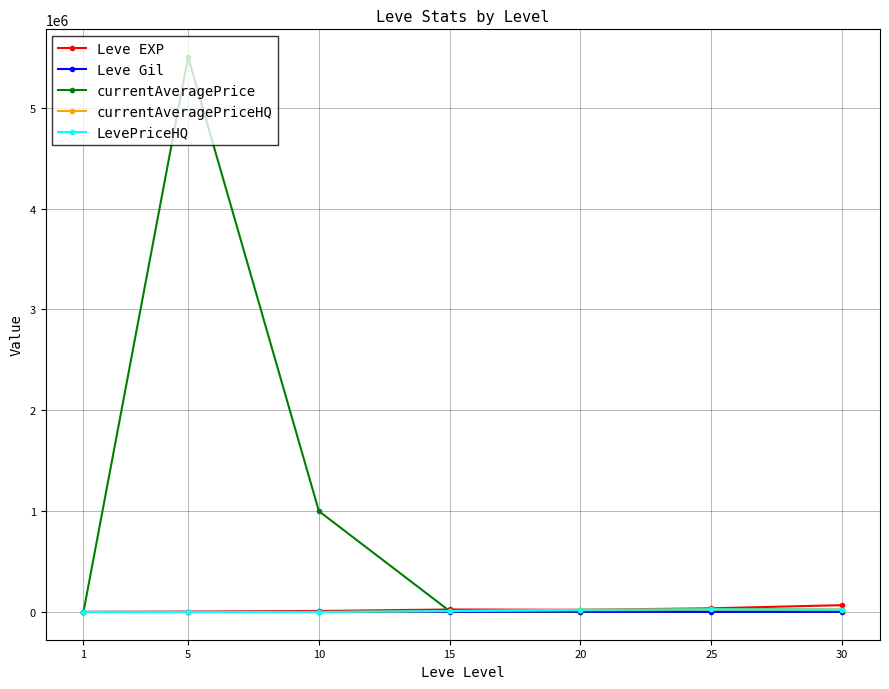

At which category is the sum across all series the highest?

5